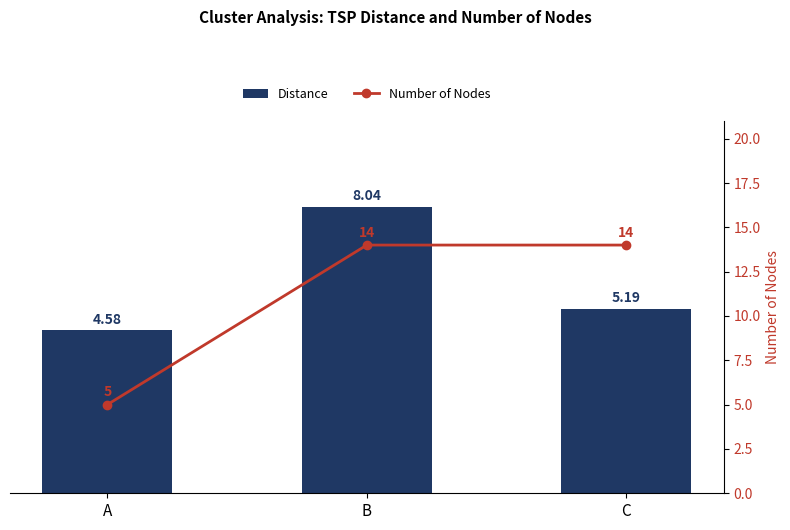

How many values in the Distance series are below 5?

1